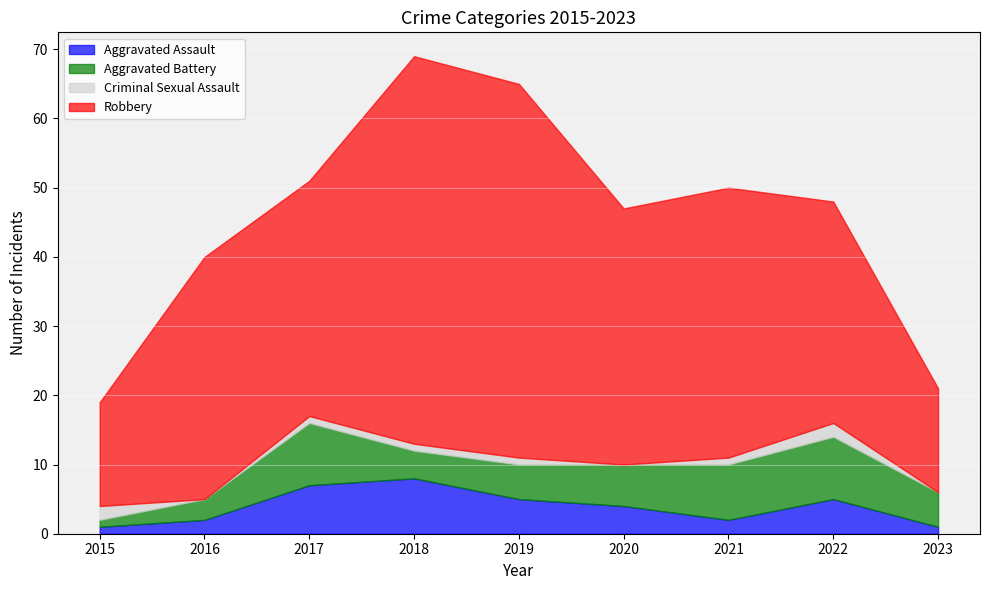

What is the sum of all Criminal Sexual Assault values?

8